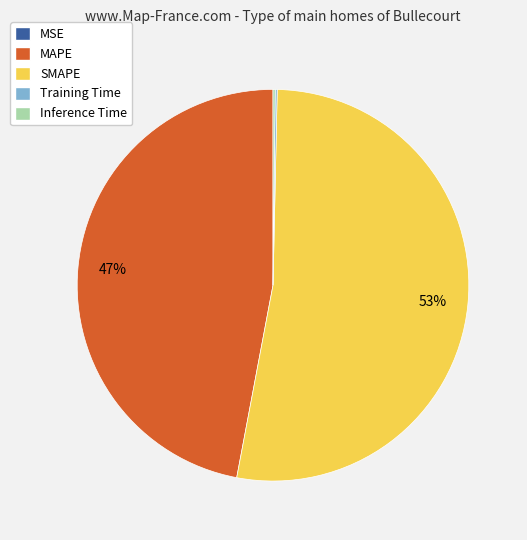

Do SMAPE and MAPE together represent more than half of the pie?

Yes